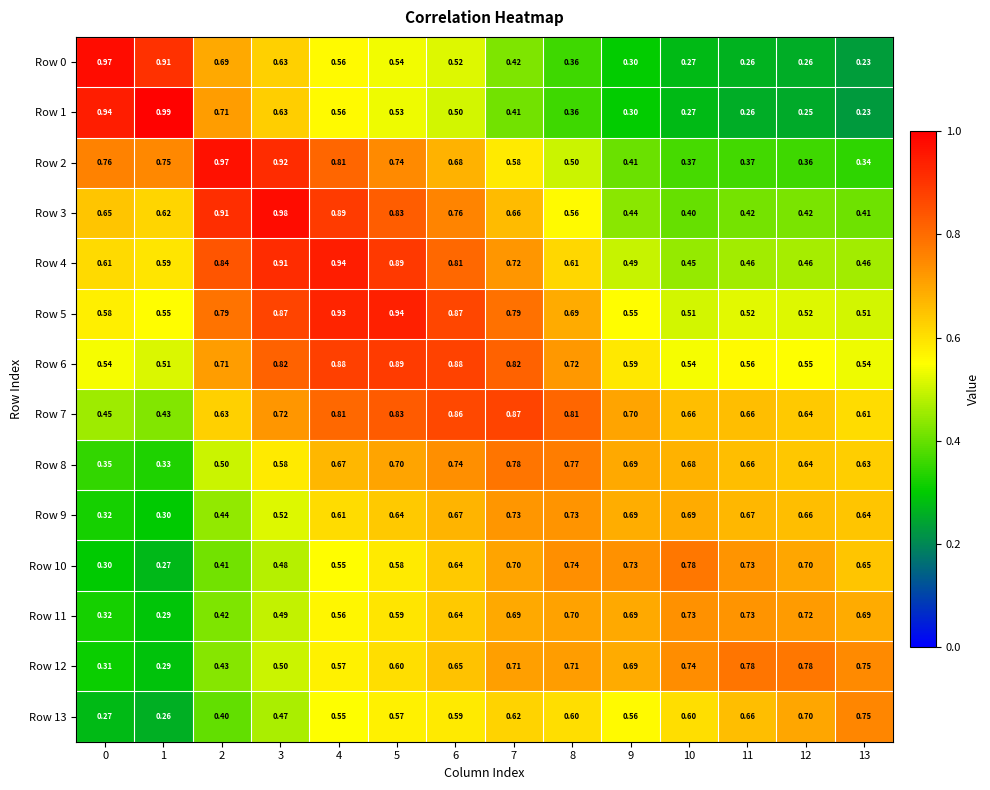

Is the value of Row 1 at 6 greater than the value of Row 11 at 8?

No